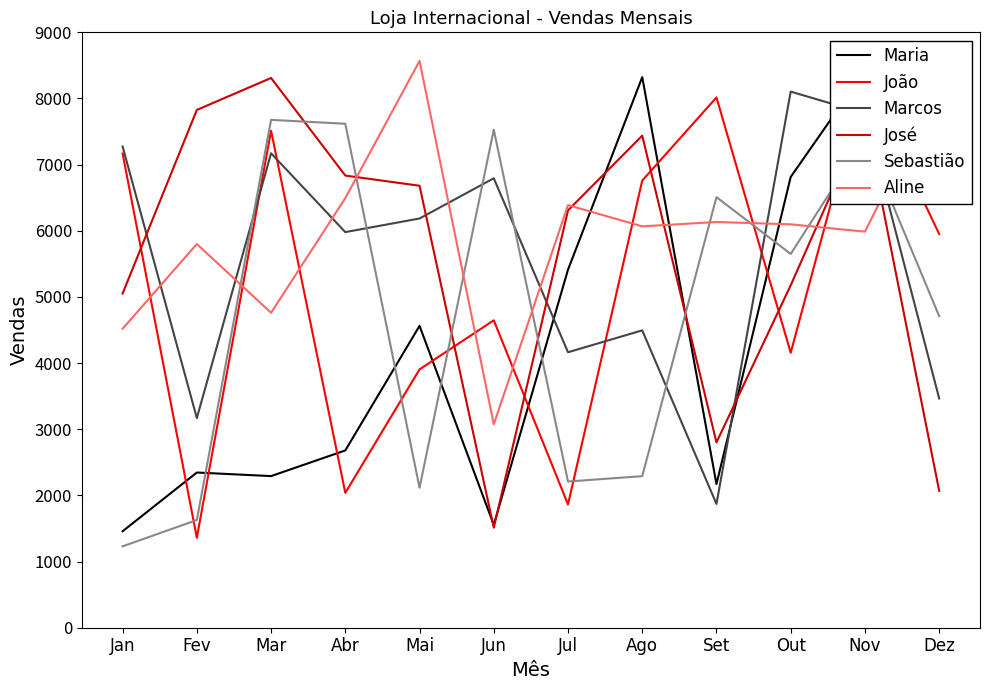

At Mai, list the series in order from smallest to largest.

Sebastião, João, Maria, Marcos, José, Aline